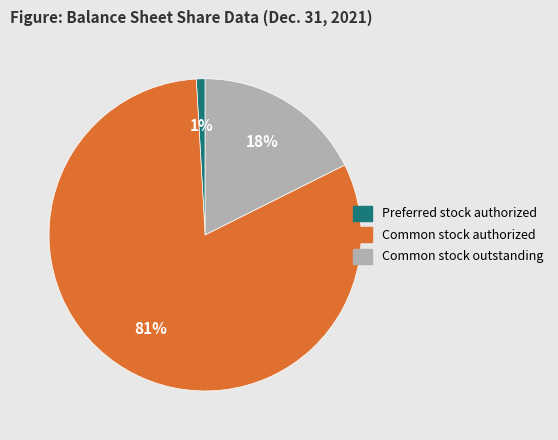

Is it true that Common stock authorized is 92% of the pie?

False